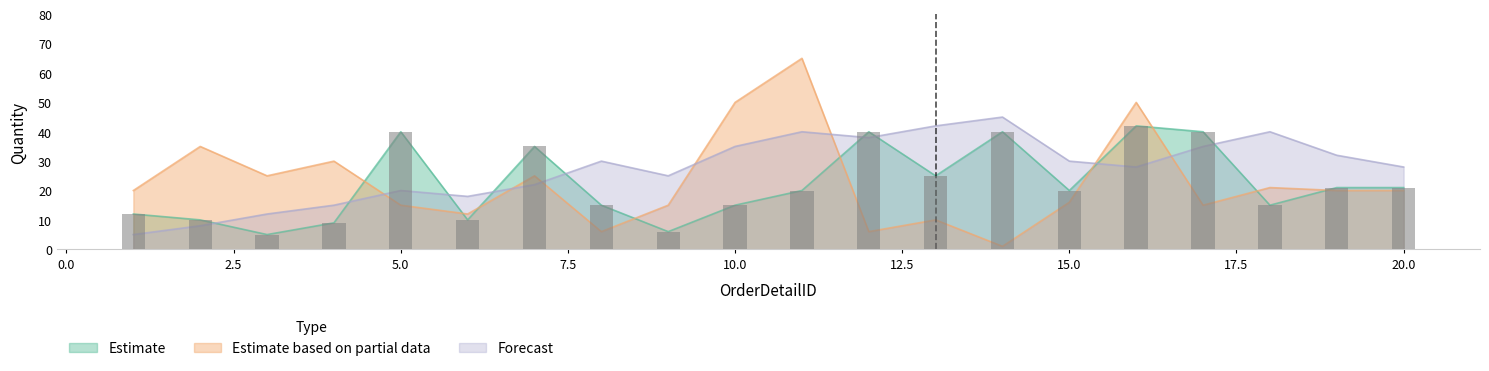

What is the average value of the Forecast series?

27